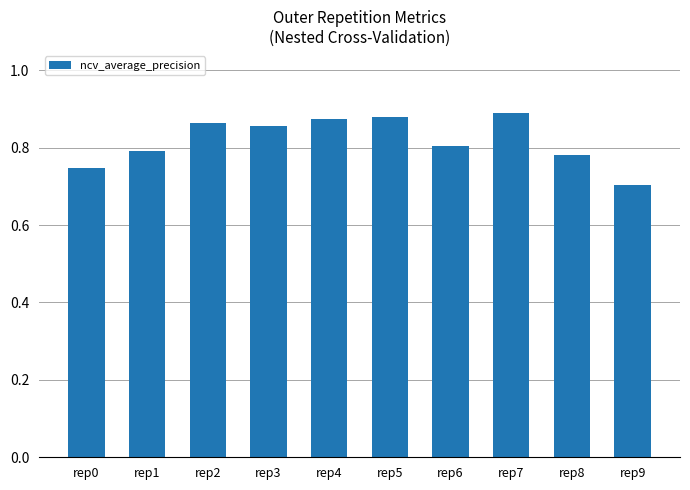

Which label corresponds to the smallest value in the chart?

rep9